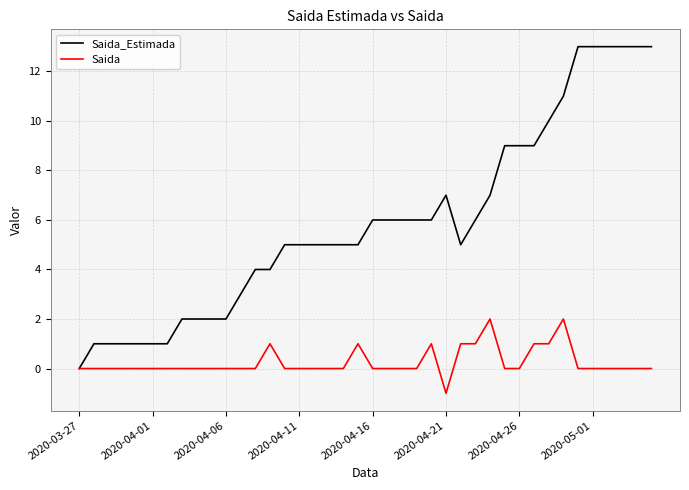

What is the greatest value displayed?

13